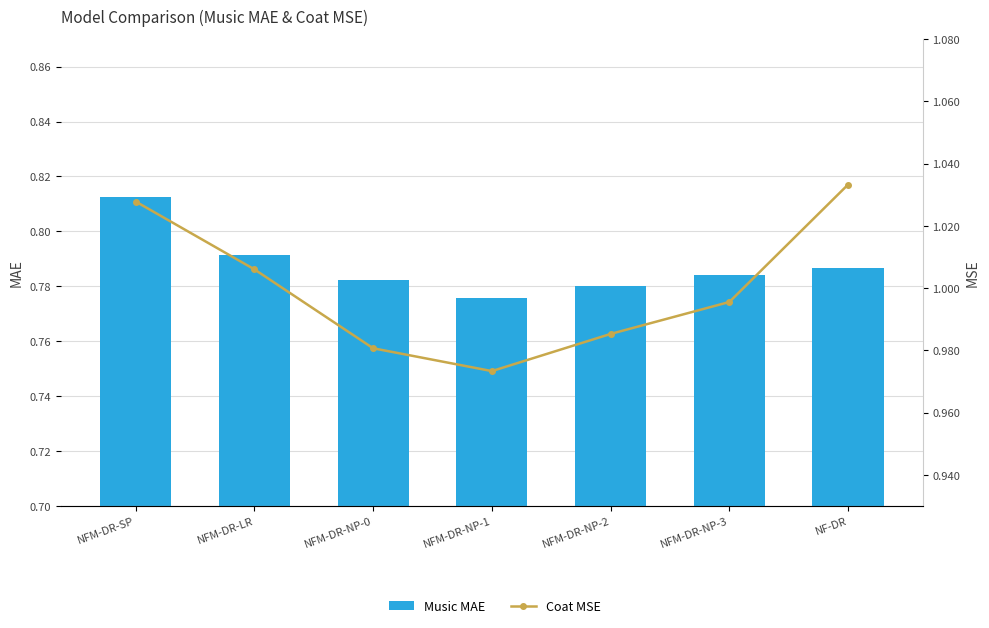

At which category is the sum across all series the highest?

NFM-DR-SP